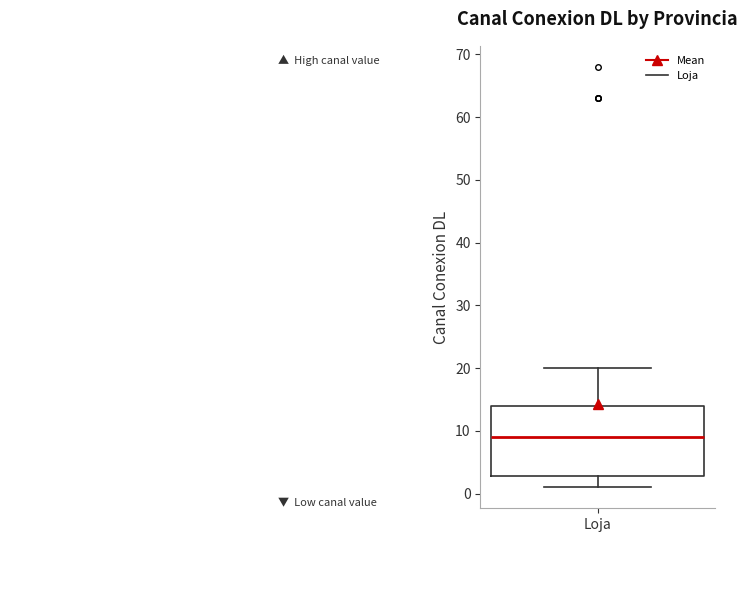

Read this box plot against the y-axis: the position of the median line, the range covered by the box, and the ends of both whiskers. The values are not printed on the chart, so give them approximately, as read against the axis.

median 9, box 3 to 14, whiskers 1 to 20